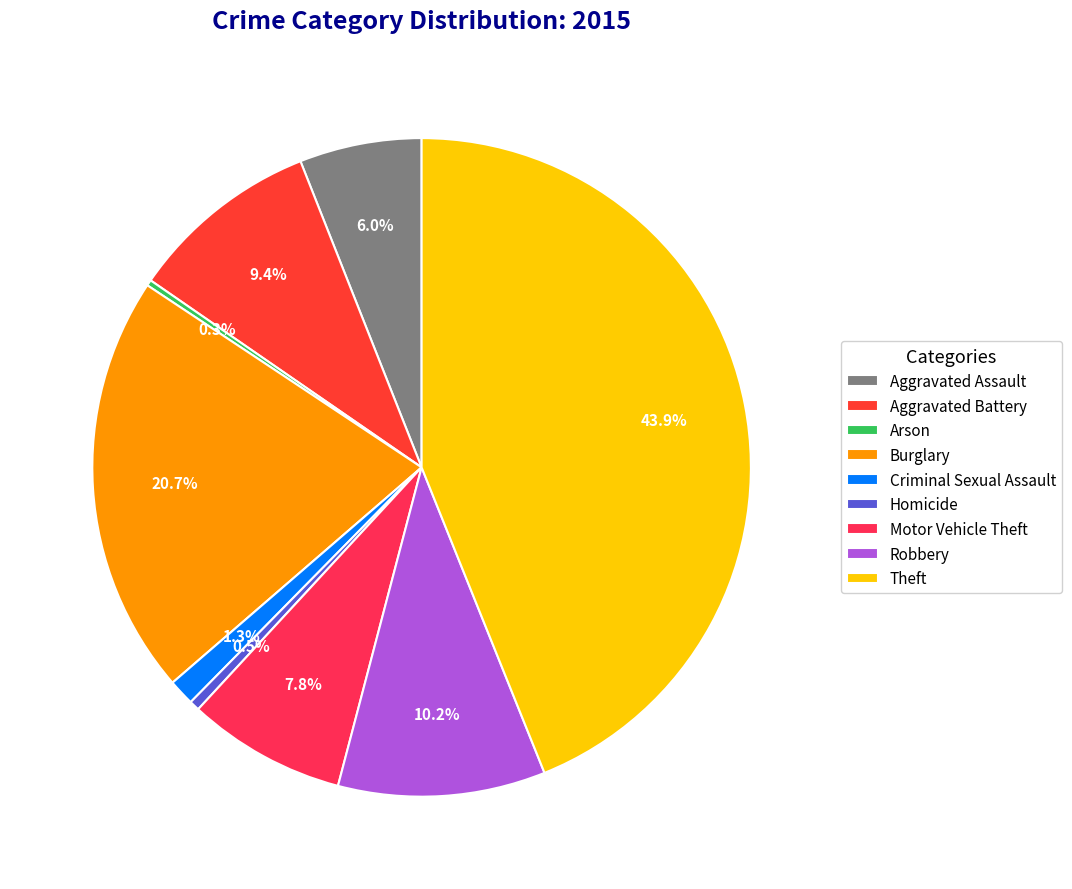

Which category has the smallest portion of the pie?

Arson